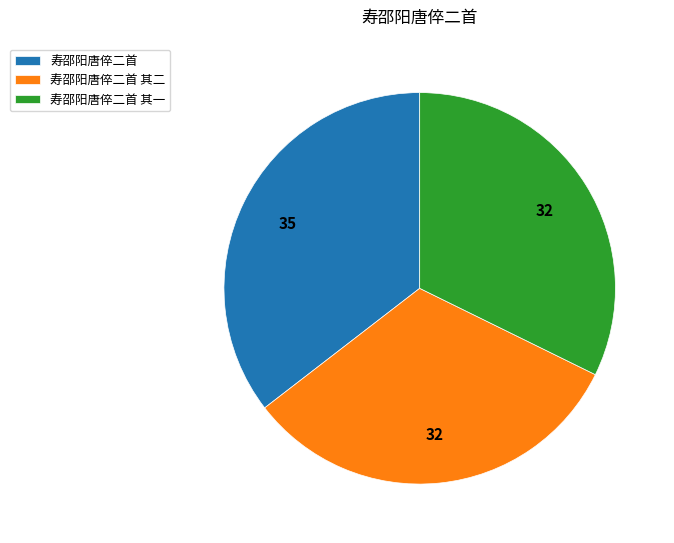

What is the ratio of the value at 寿邵阳唐倅二首 其一 to the value at 寿邵阳唐倅二首 其二?

1.0